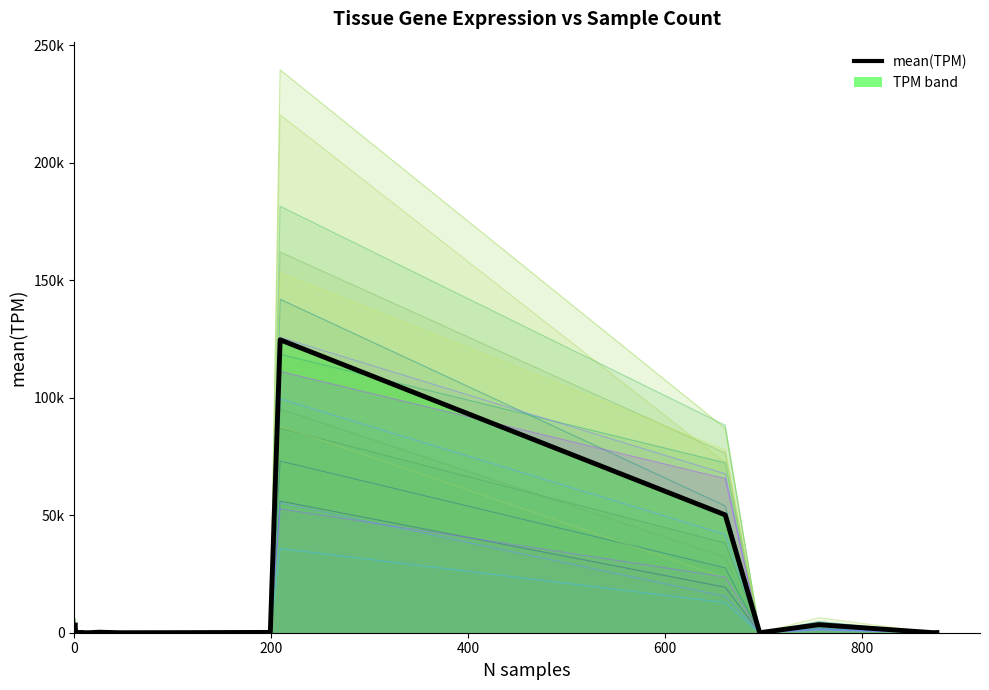

True or false: there are more than 2 points higher than both neighbors.

True